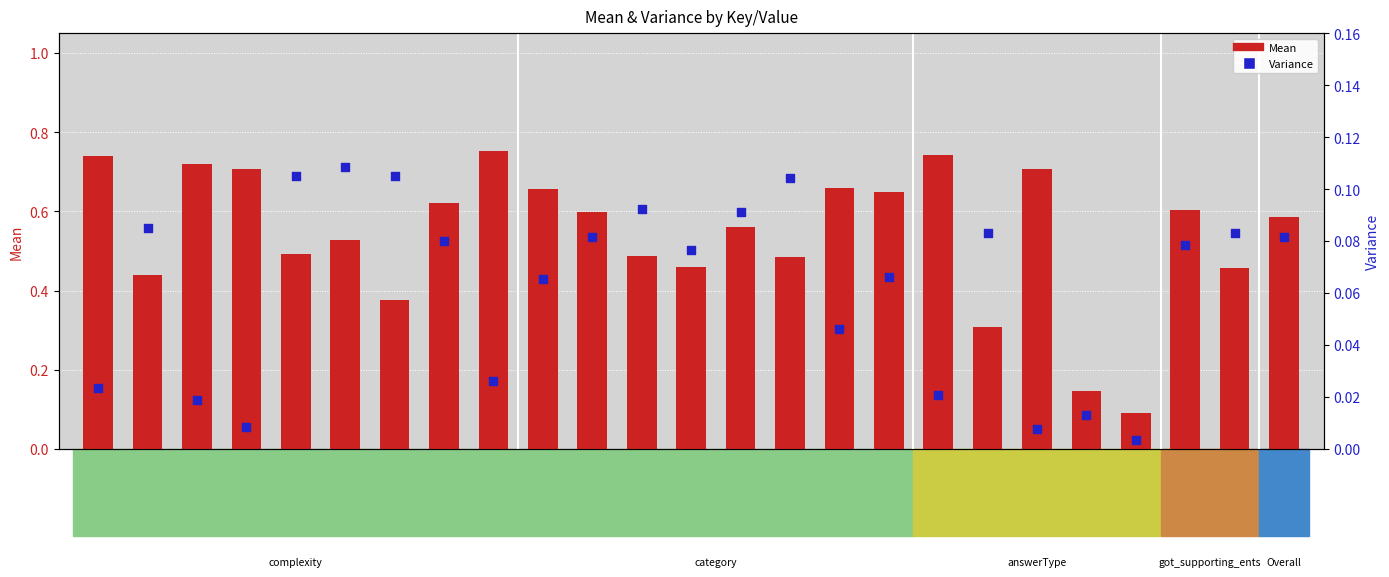

What are all the series names shown in the legend?

Mean, Variance